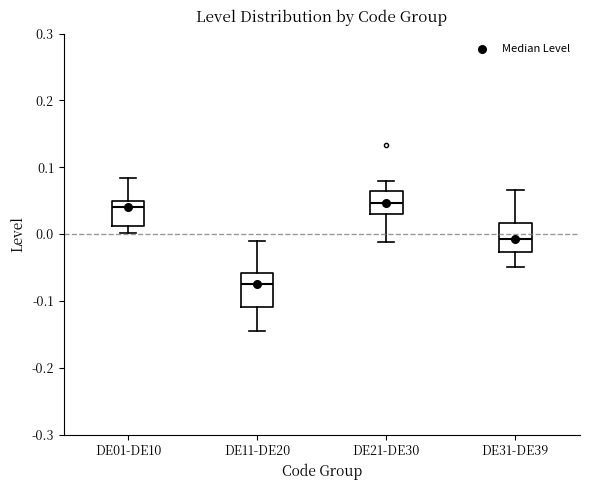

Where is the upper edge of the box for DE31-DE39 on the y-axis? The values are not printed on the chart, so give them approximately, as read against the axis.

0.02